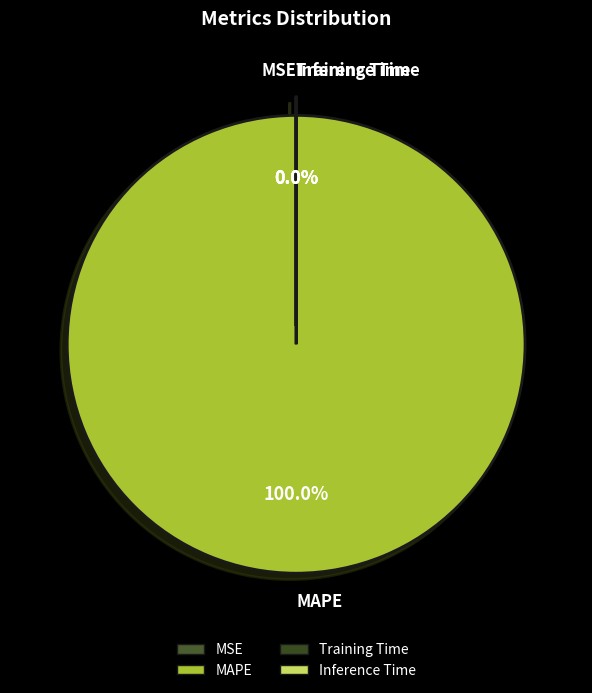

Which category has the smallest portion of the pie?

Inference Time